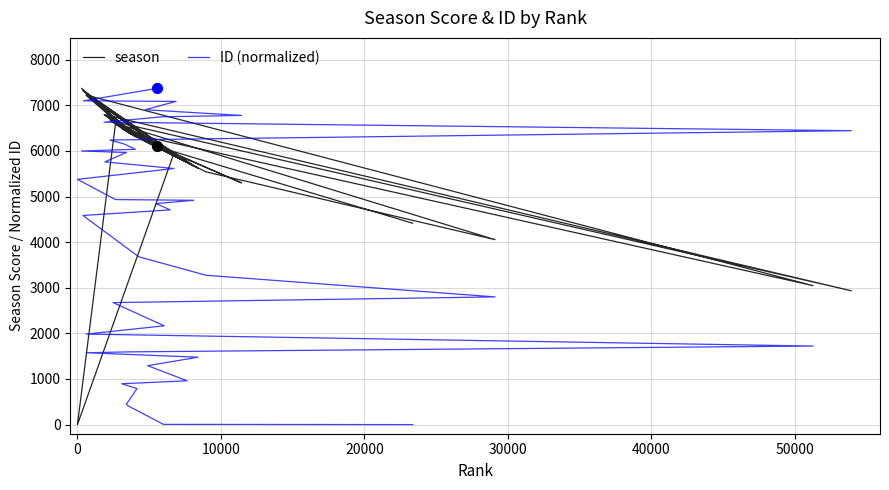

Which series has the largest Y range (max minus min)?

season